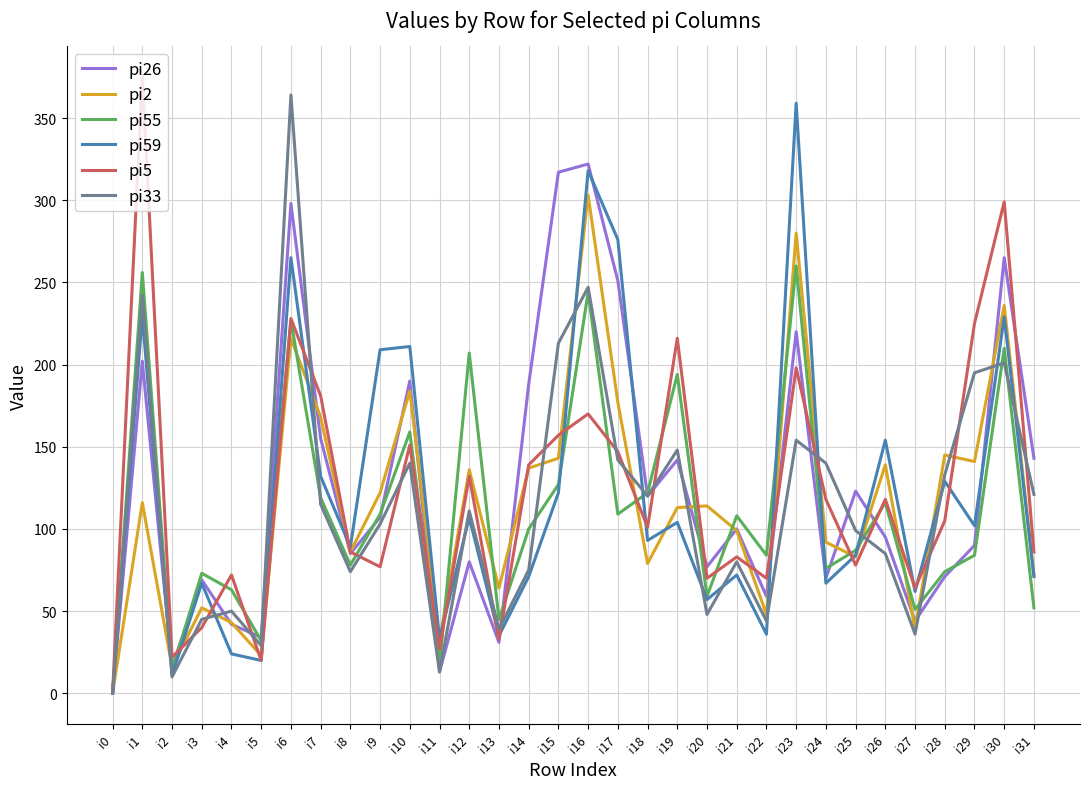

The value of pi5 at i9 is 34. True or false?

False